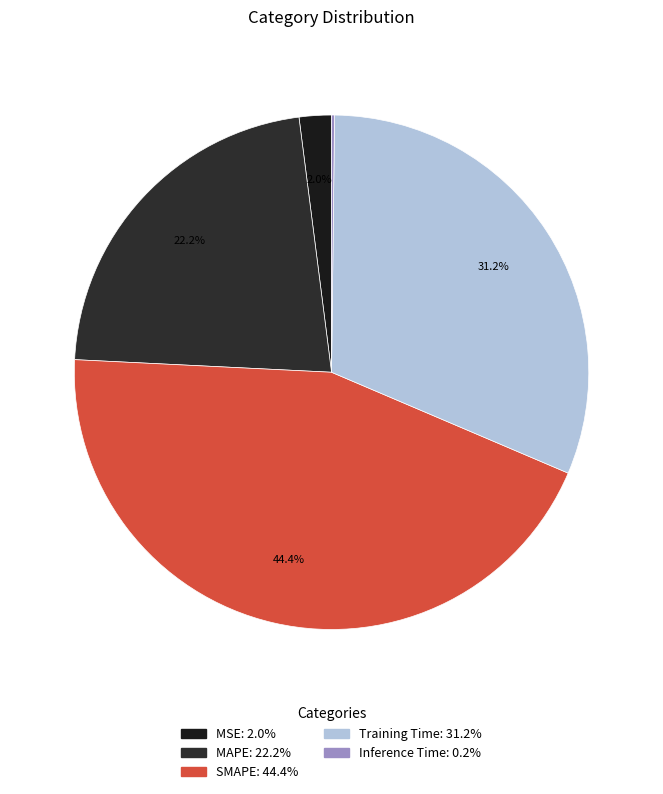

Is there a majority slice in this chart?

No